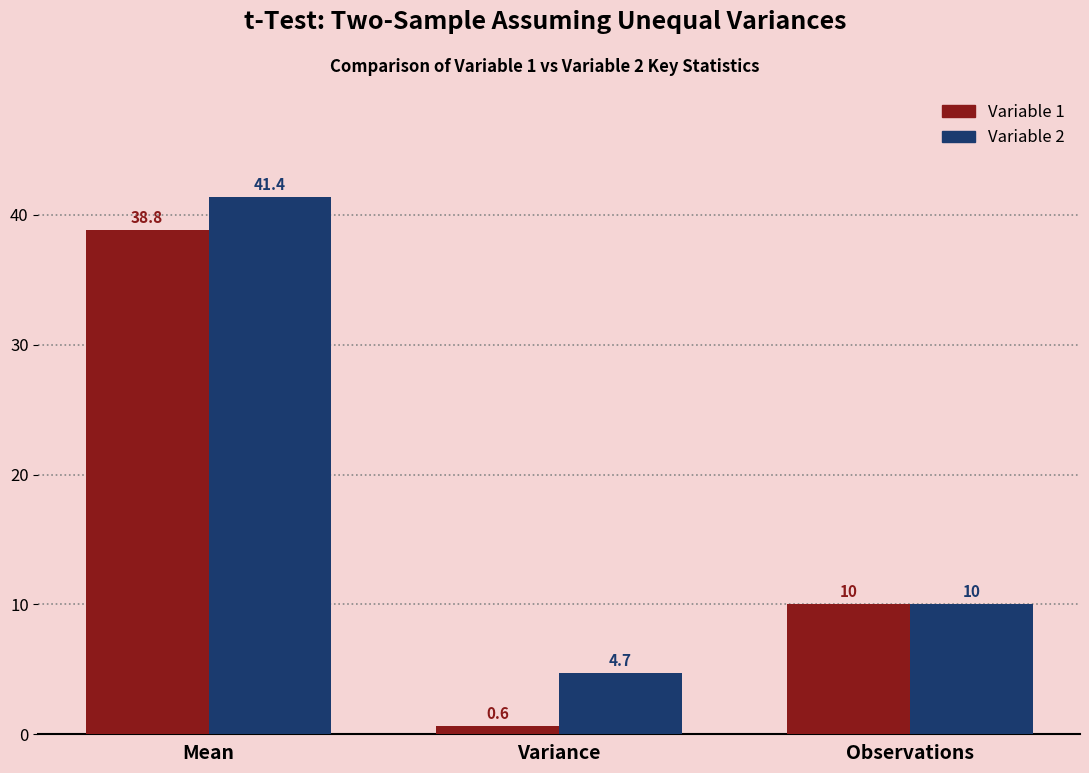

Which category has the lowest value in the Variable 2 series?

Variance